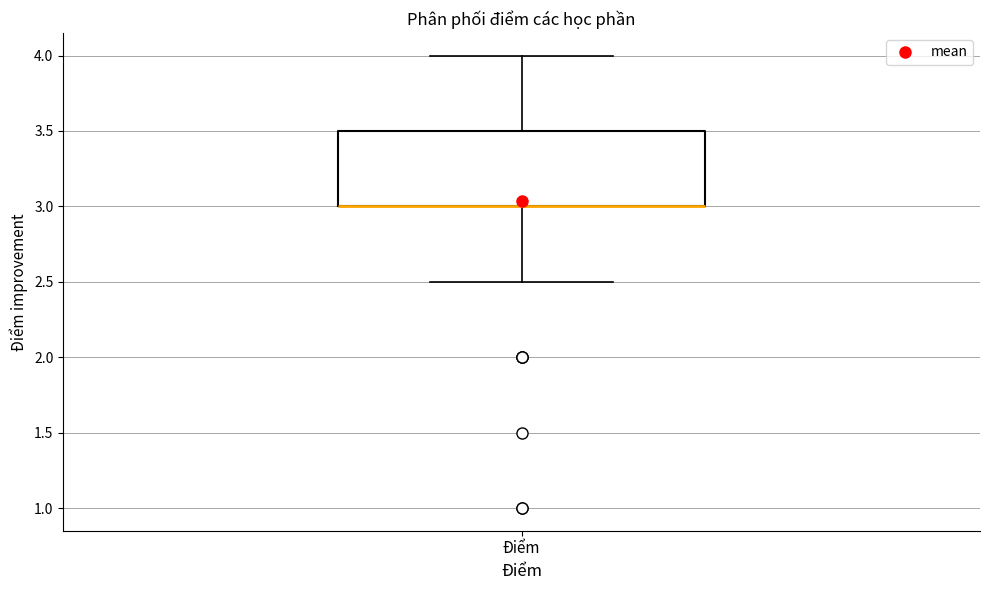

Where is the lower edge of the box for Điểm on the y-axis? The values are not printed on the chart, so give them approximately, as read against the axis.

3.0